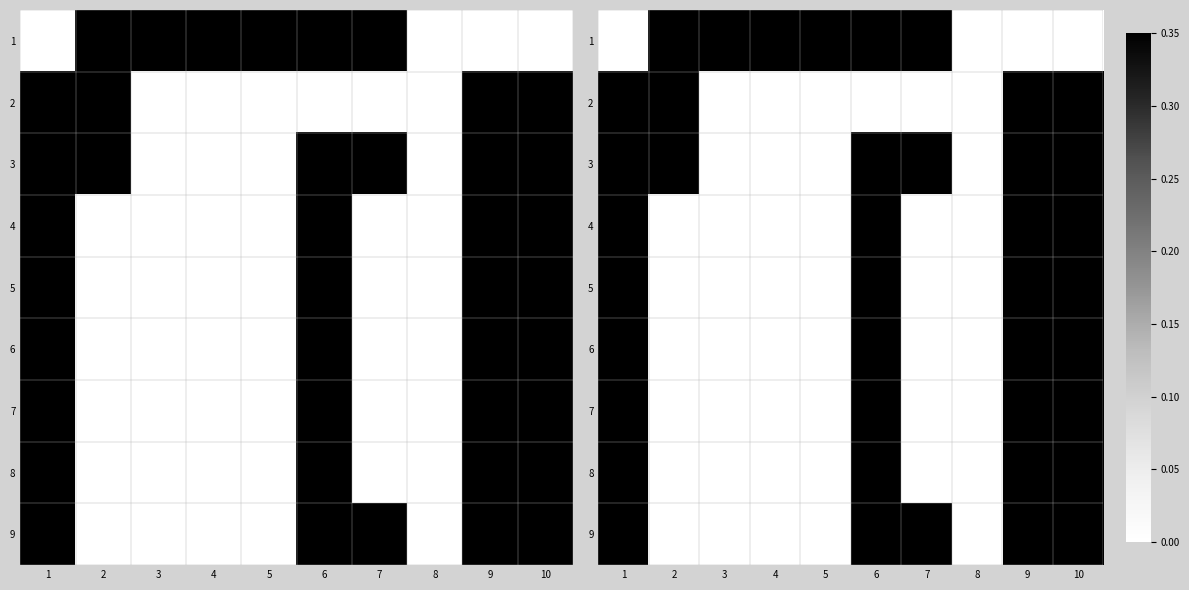

The value of 9 at 2 is 0.0. True or false?

True